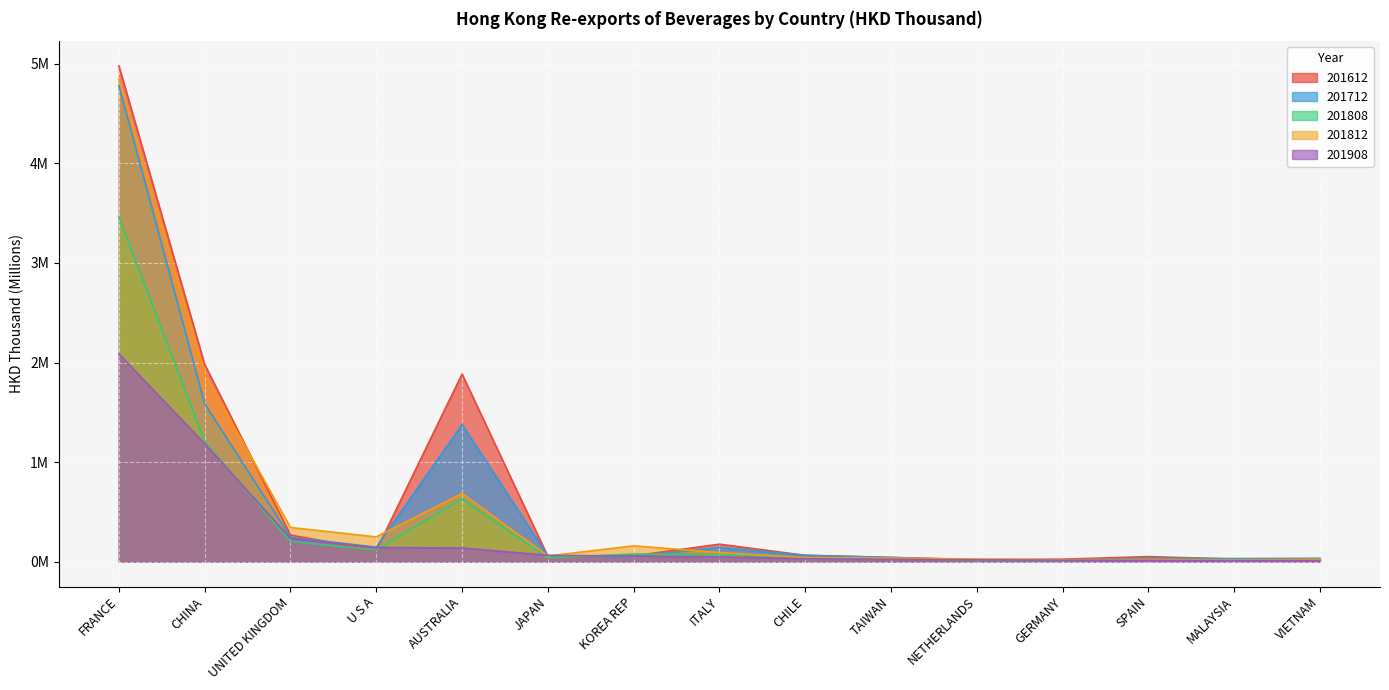

Is the value of 201908 at CHILE greater than the value of 201812 at KOREA REP?

No